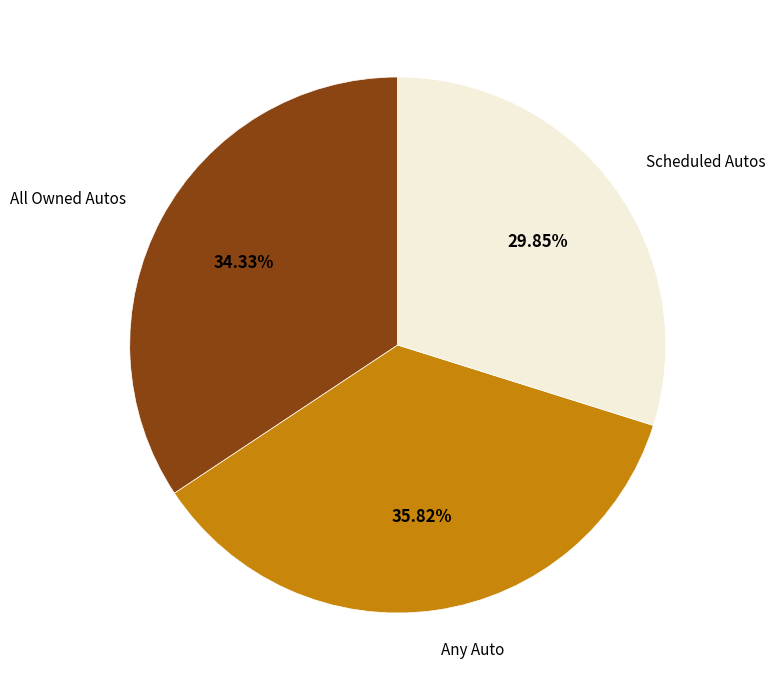

Which has a higher value, Scheduled Autos or All Owned Autos?

All Owned Autos